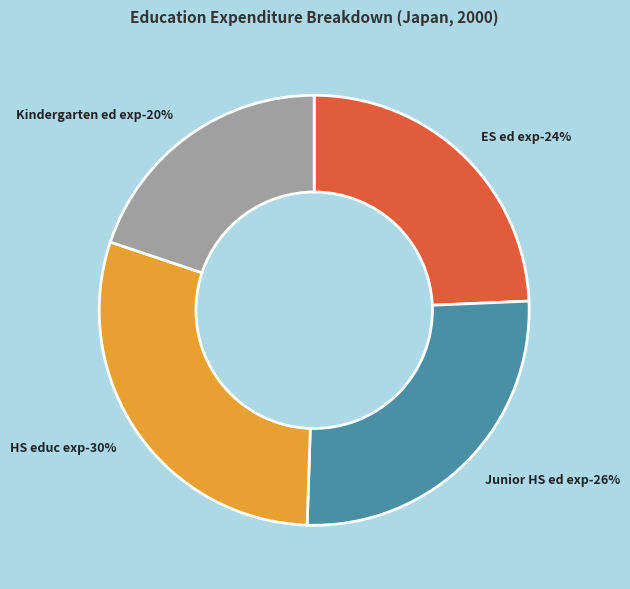

What is the ratio of the value at Junior HS ed exp to the value at ES ed exp?

1.1